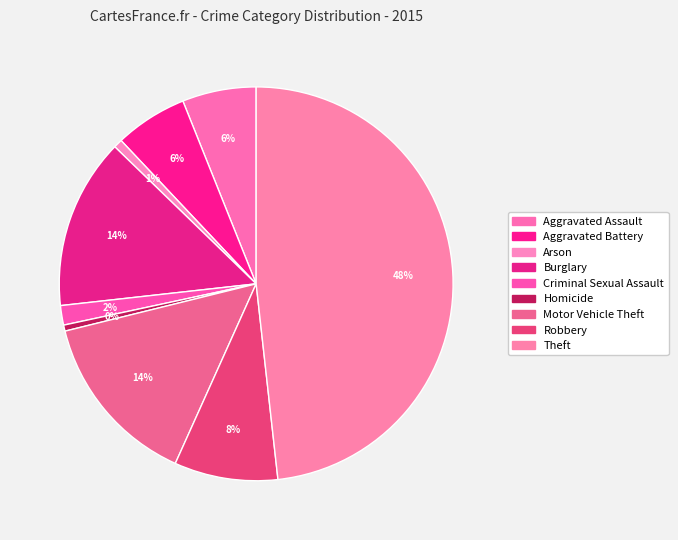

True or false: Criminal Sexual Assault accounts for 2% of the total.

True